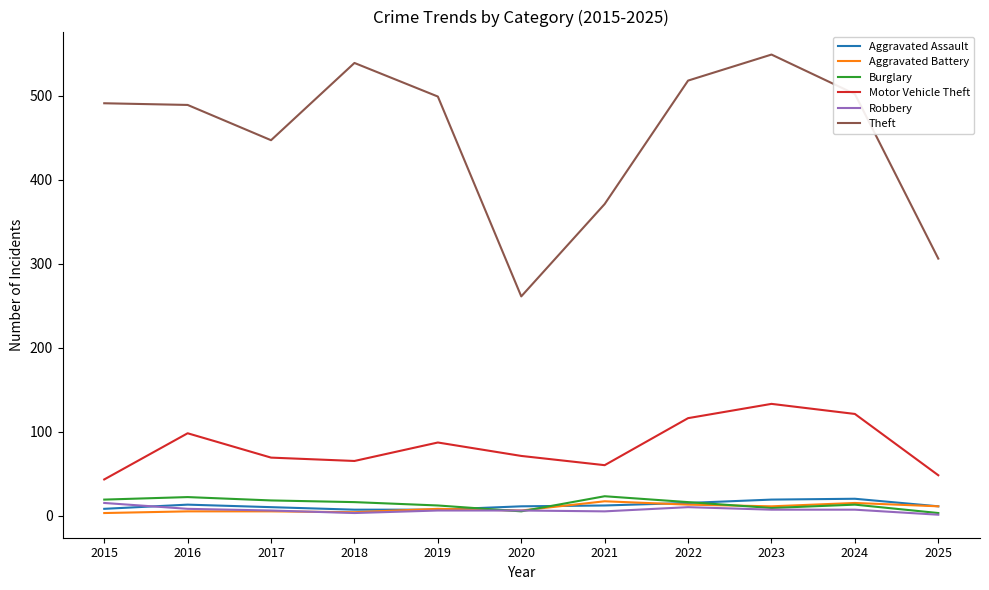

Is the value of Burglary at 2025 greater than the value of Motor Vehicle Theft at 2016?

No